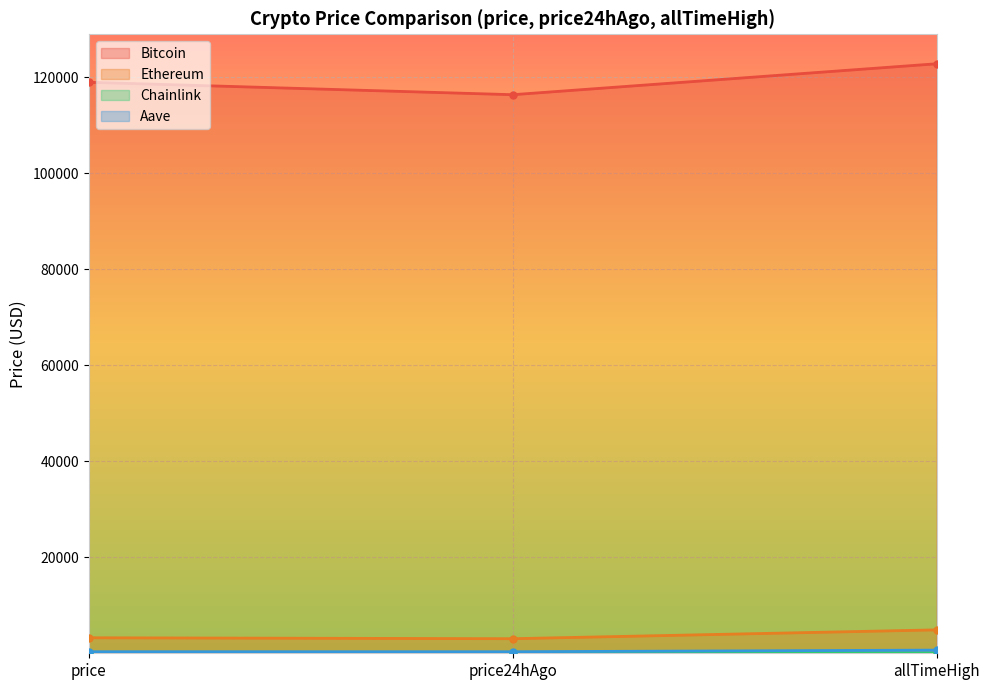

What is the label of the 1st point from the left?

price